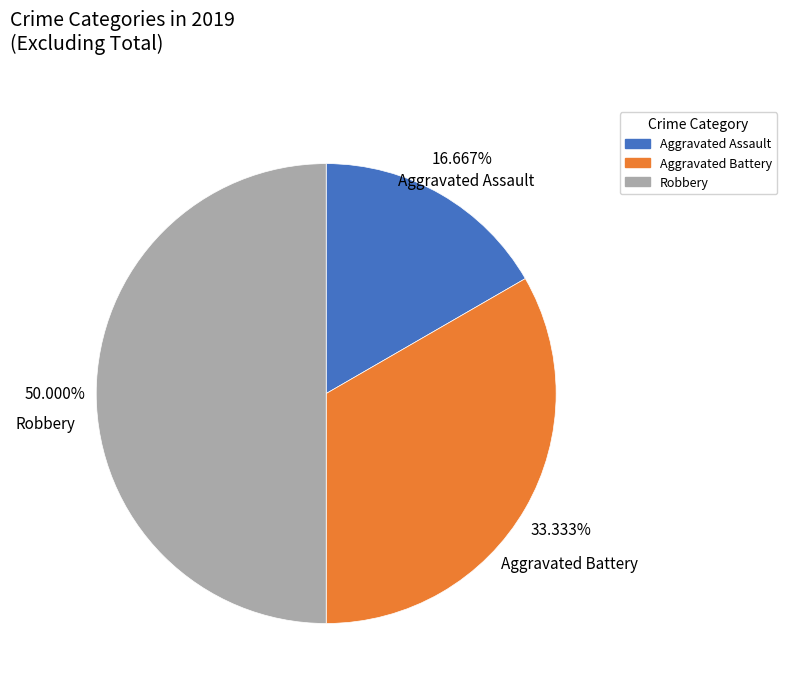

To the nearest percent, what is the combined percentage of Robbery and Aggravated Battery?

83%